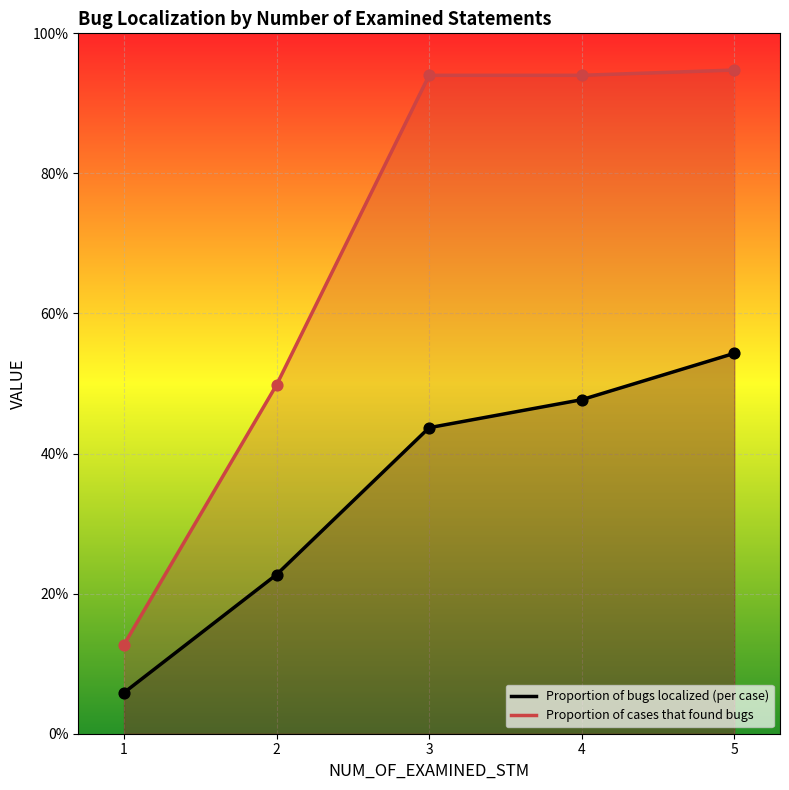

Is the value of Proportion of bugs localized (per case) at 4 greater than the value of Proportion of cases that found bugs at 3?

No